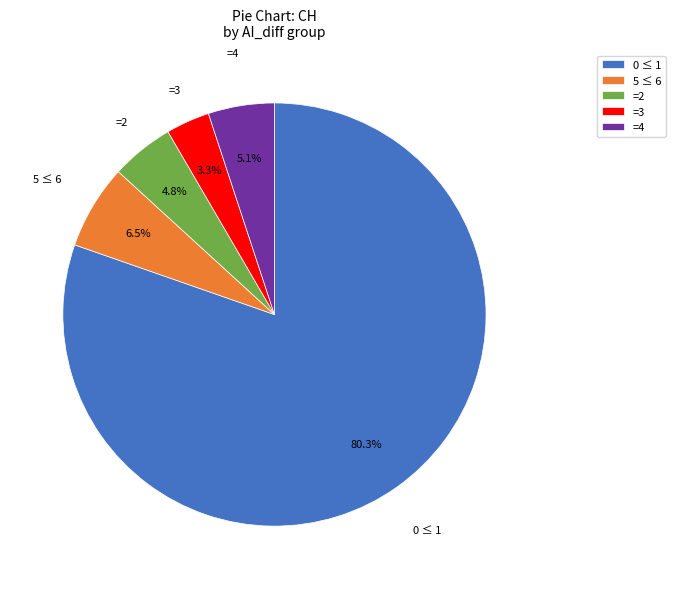

Do 0 ≤ 1 and =2 together represent more than half of the pie?

Yes